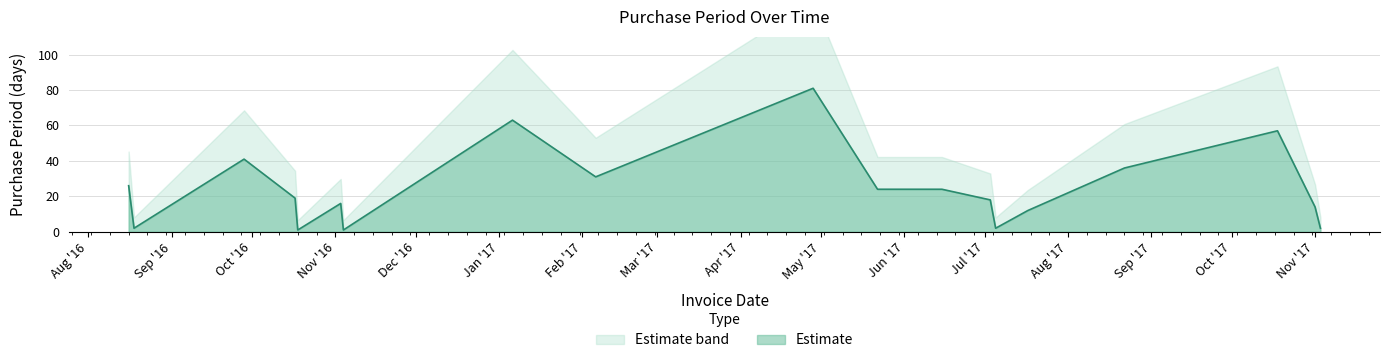

Does the chart display data point markers on the line(s)?

No